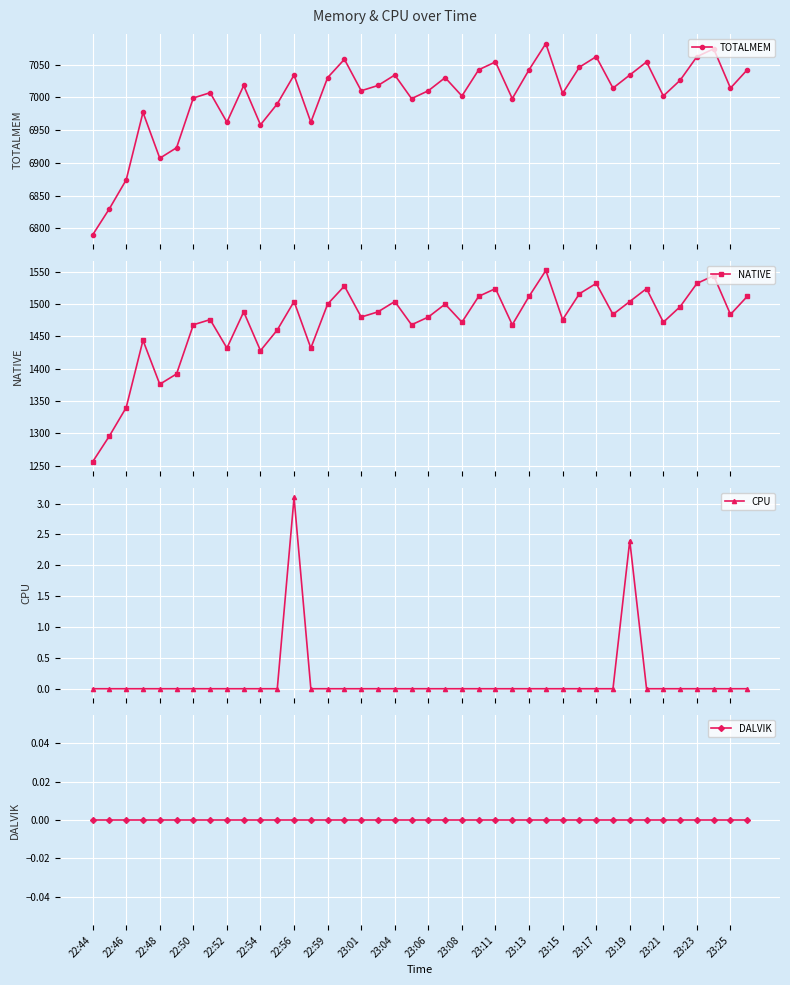

What is the maximum value for CPU?

3.1